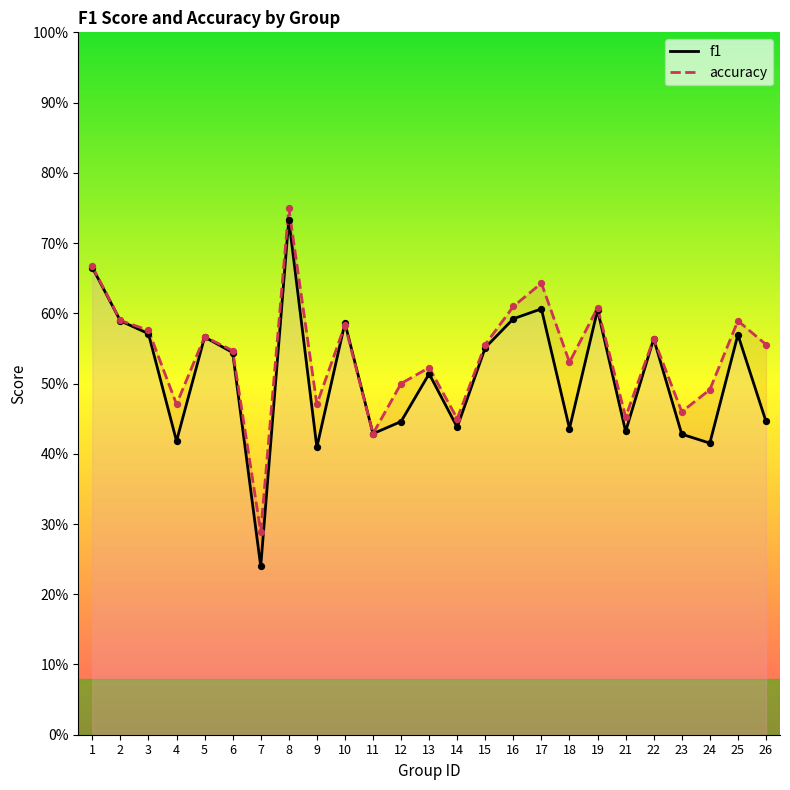

Which series has the largest total across all categories?

accuracy